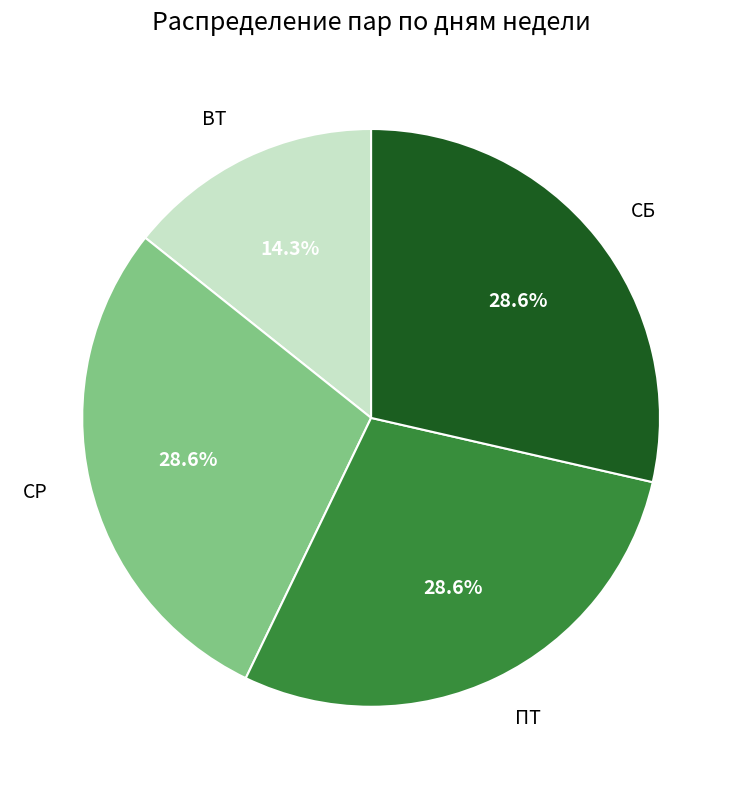

Does СР account for over 50% of the chart?

No